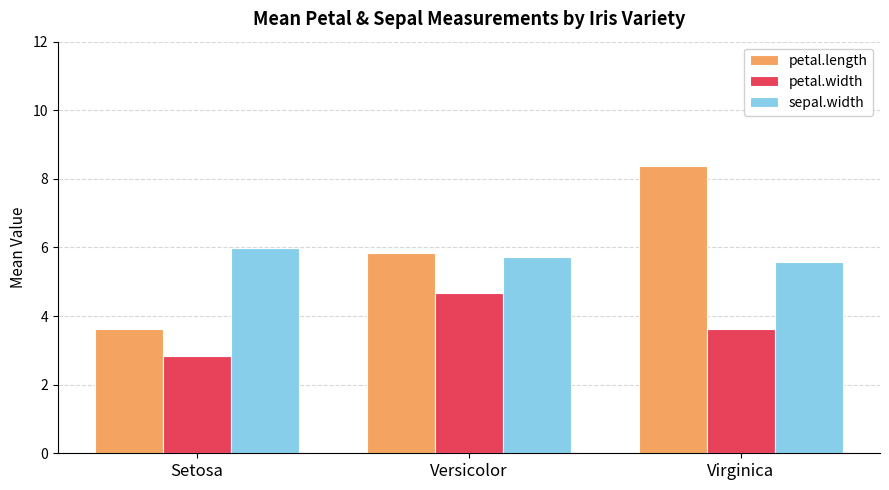

Which series changed the most between Versicolor and Virginica?

petal.length